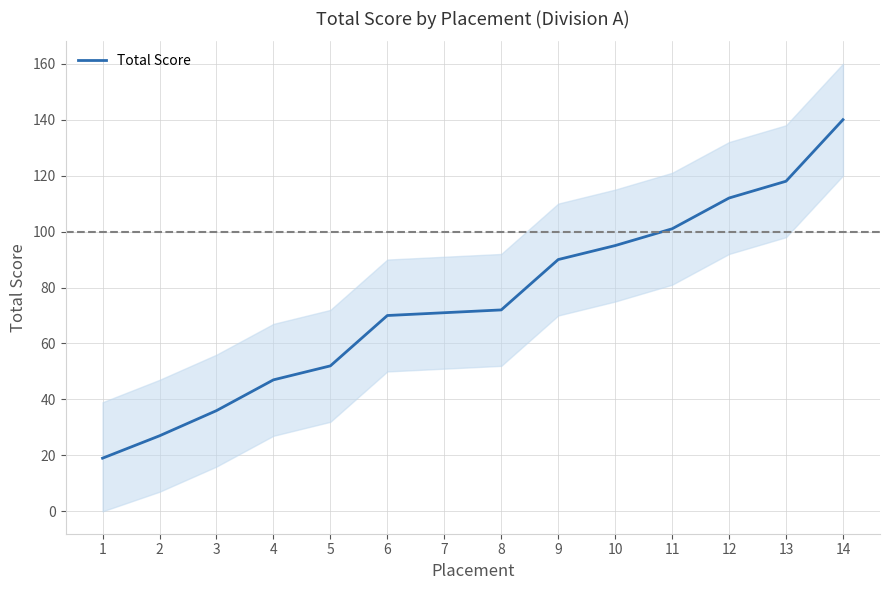

What is the difference between the maximum and second lowest values?

113